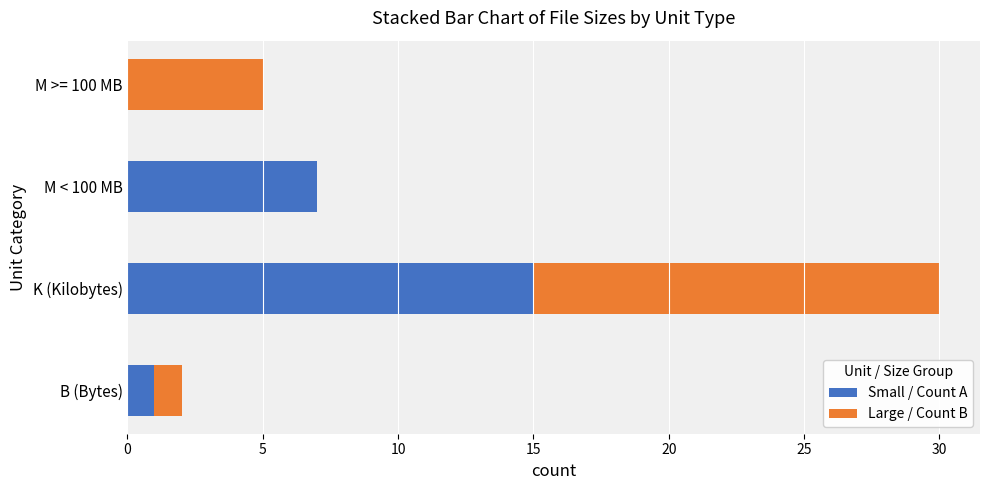

What is the sum of all Small / Count A values?

23